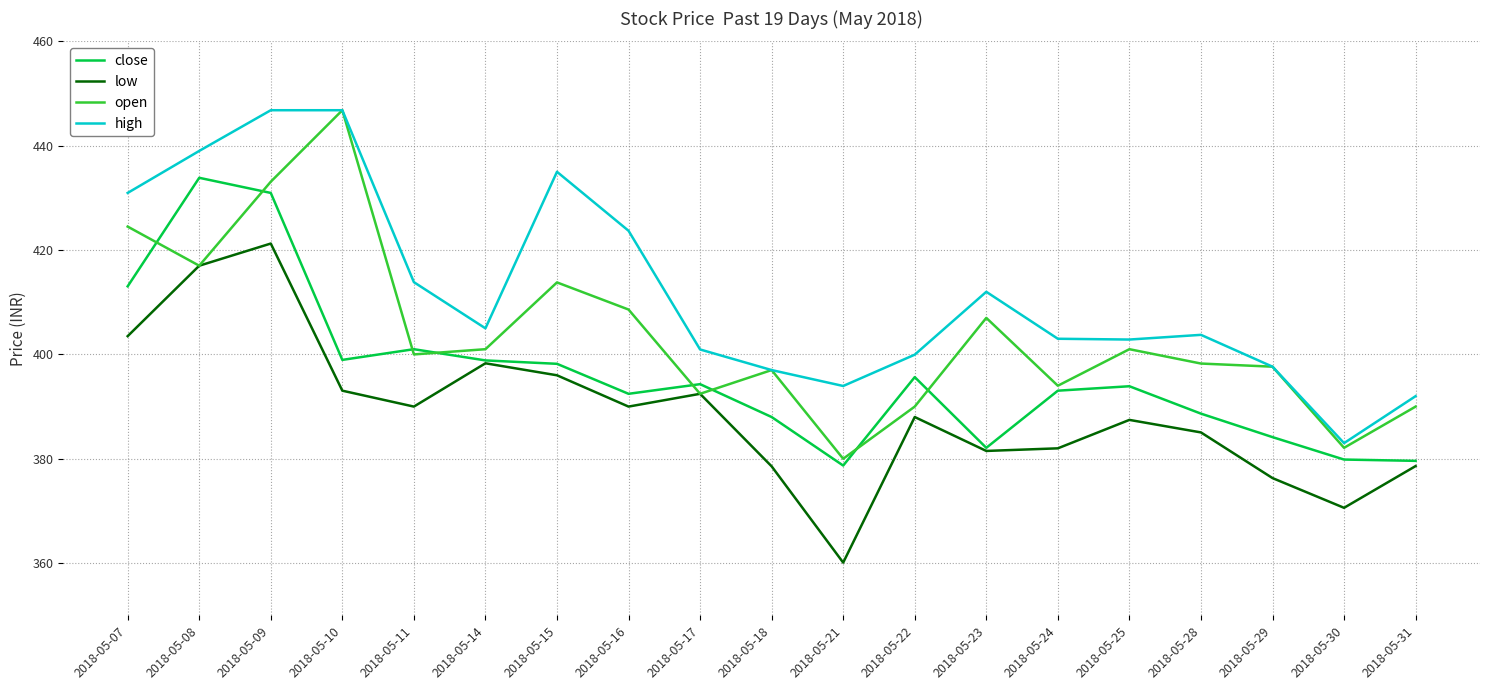

Which series has the largest total across all categories?

high